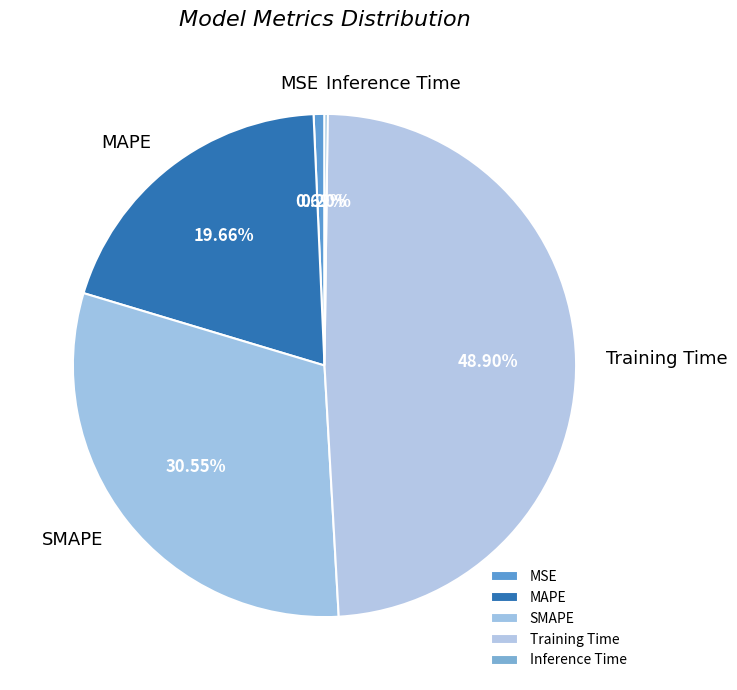

Which has a higher value, MAPE or SMAPE?

SMAPE